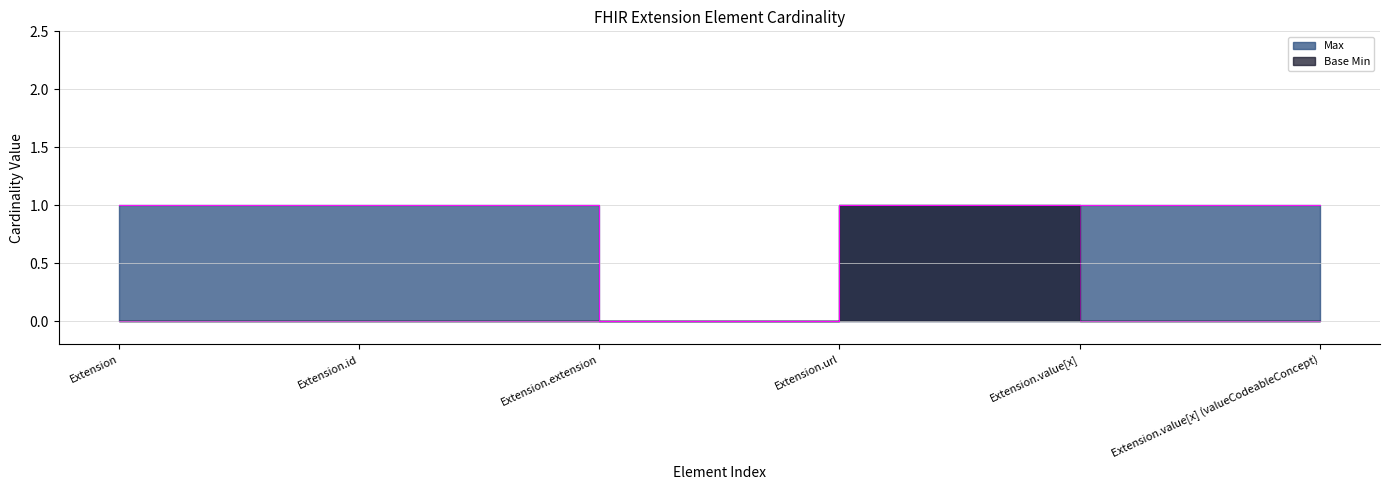

Reading left to right, list all the values displayed in this chart.

Max: Extension=1	Extension.id=1	Extension.extension=0	Extension.url=1	Extension.value[x]=1	Extension.value[x] (valueCodeableConcept)=1
Base Min: Extension=0	Extension.id=0	Extension.extension=0	Extension.url=1	Extension.value[x]=0	Extension.value[x] (valueCodeableConcept)=0